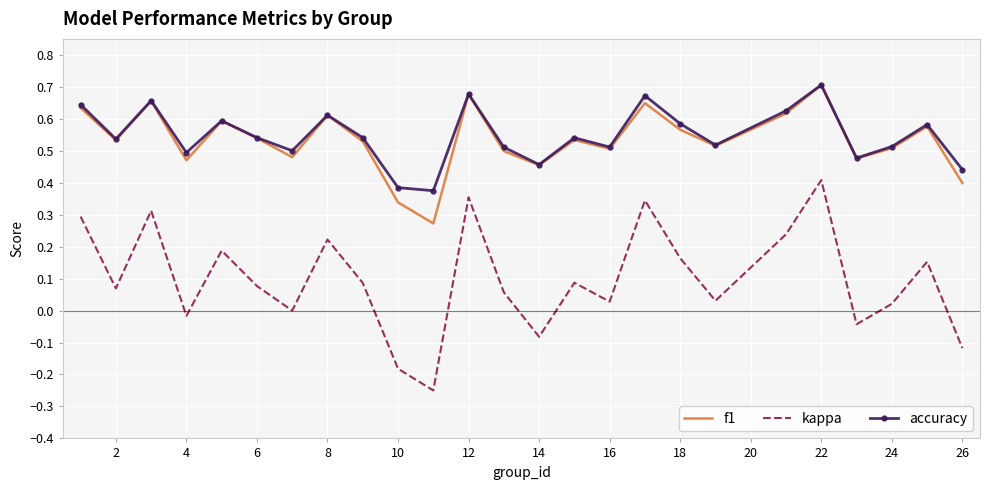

Which series has the widest spread of values?

kappa